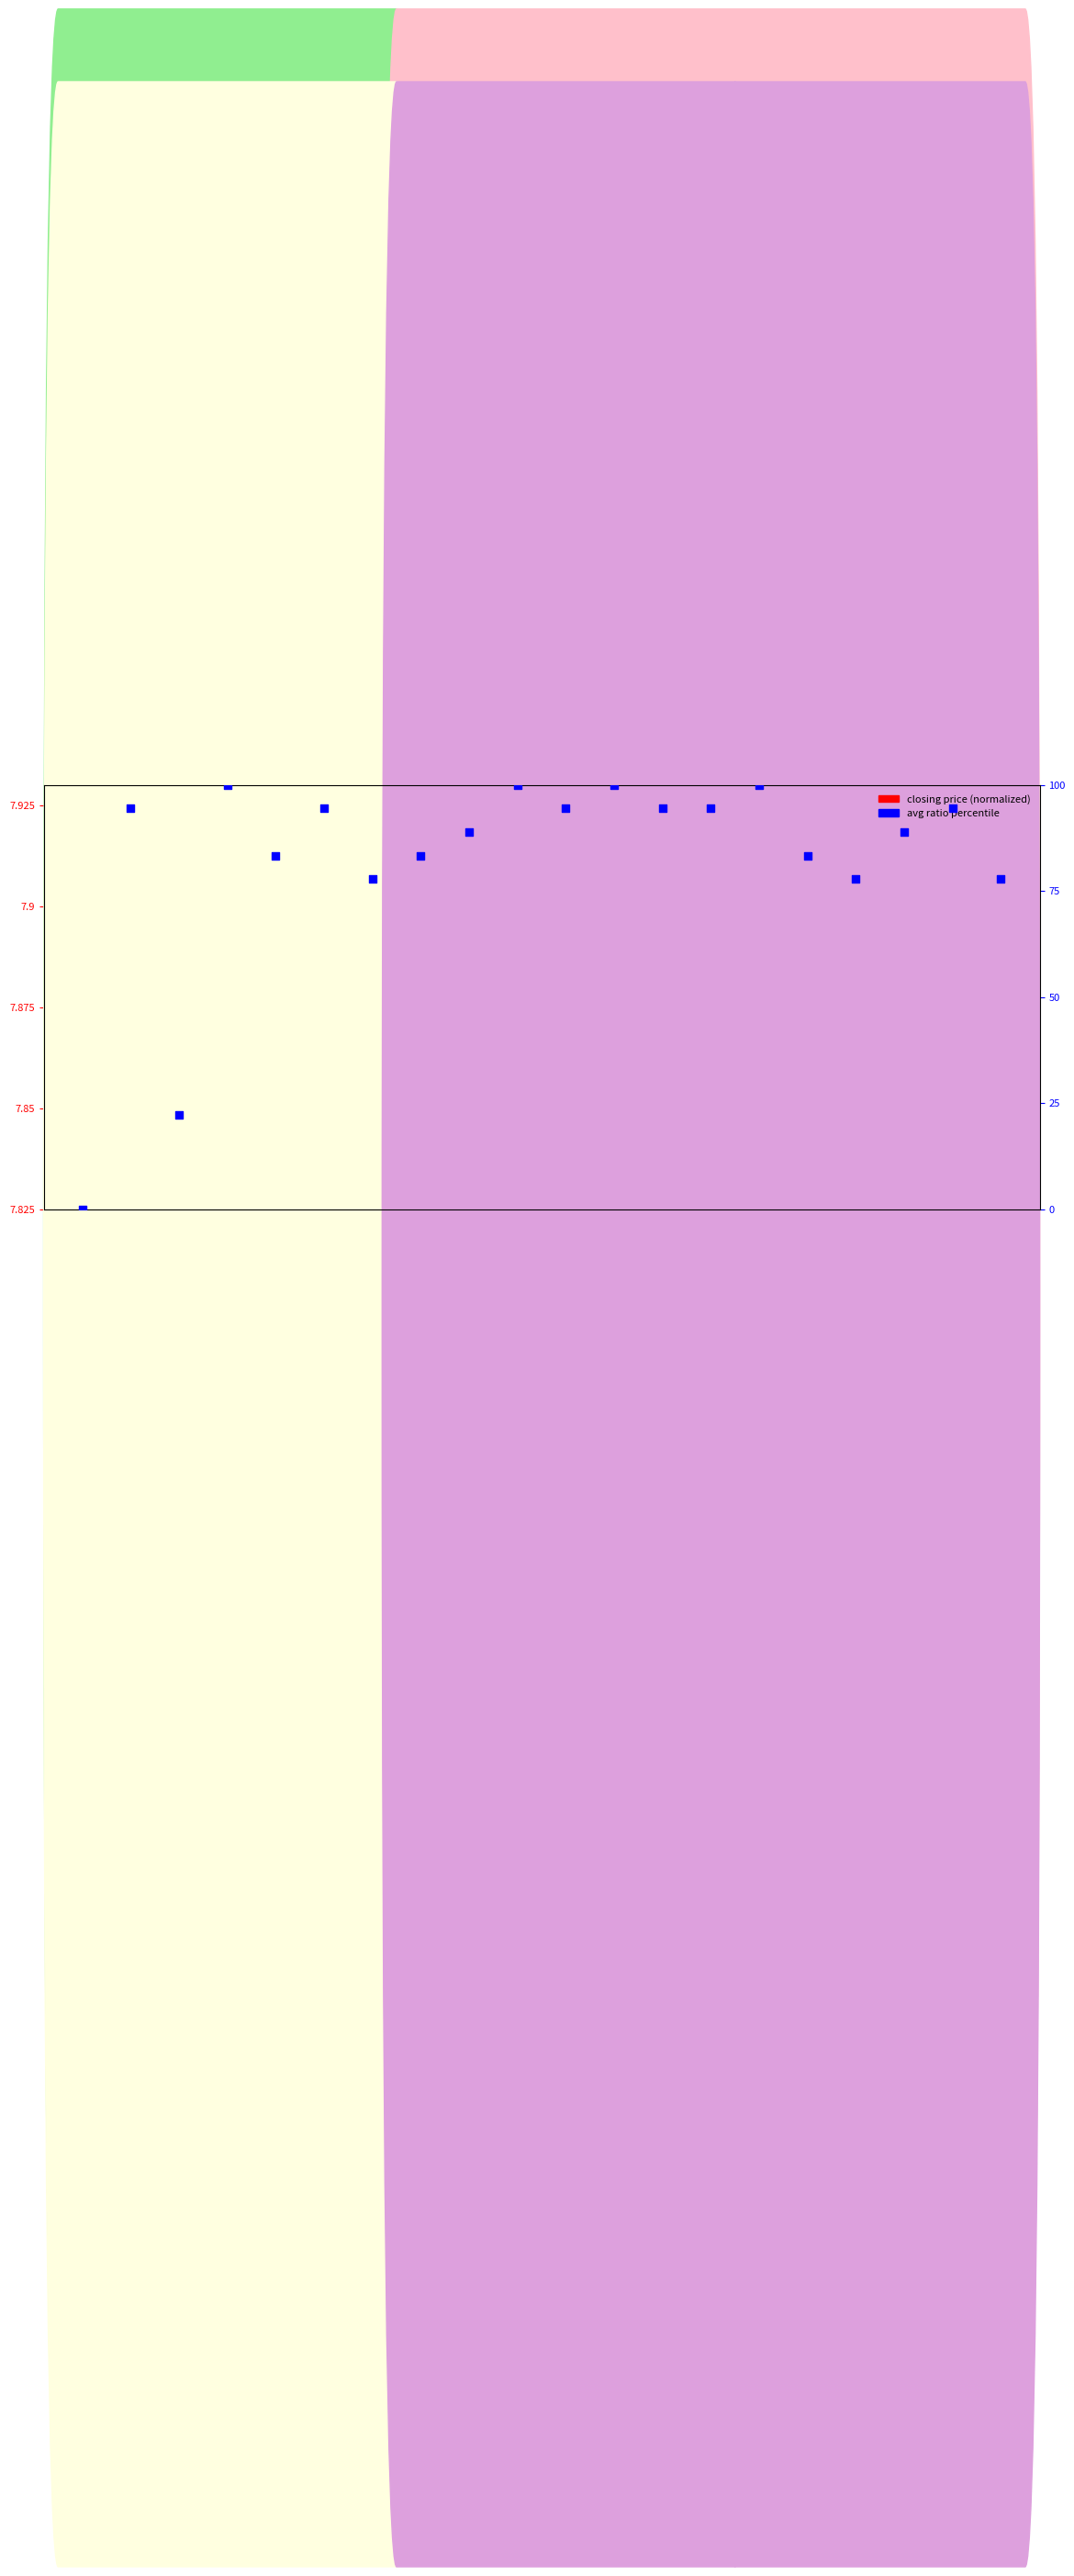

Which series has the largest total across all categories?

avg ratio percentile